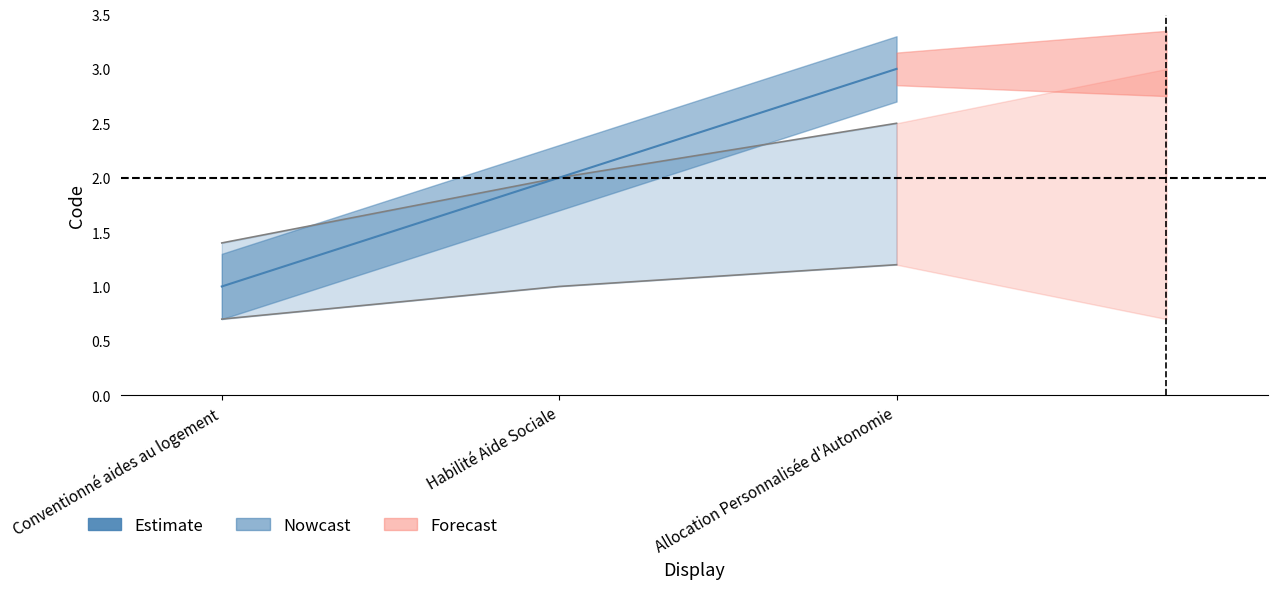

Is this an area chart (filled region under the line)?

No